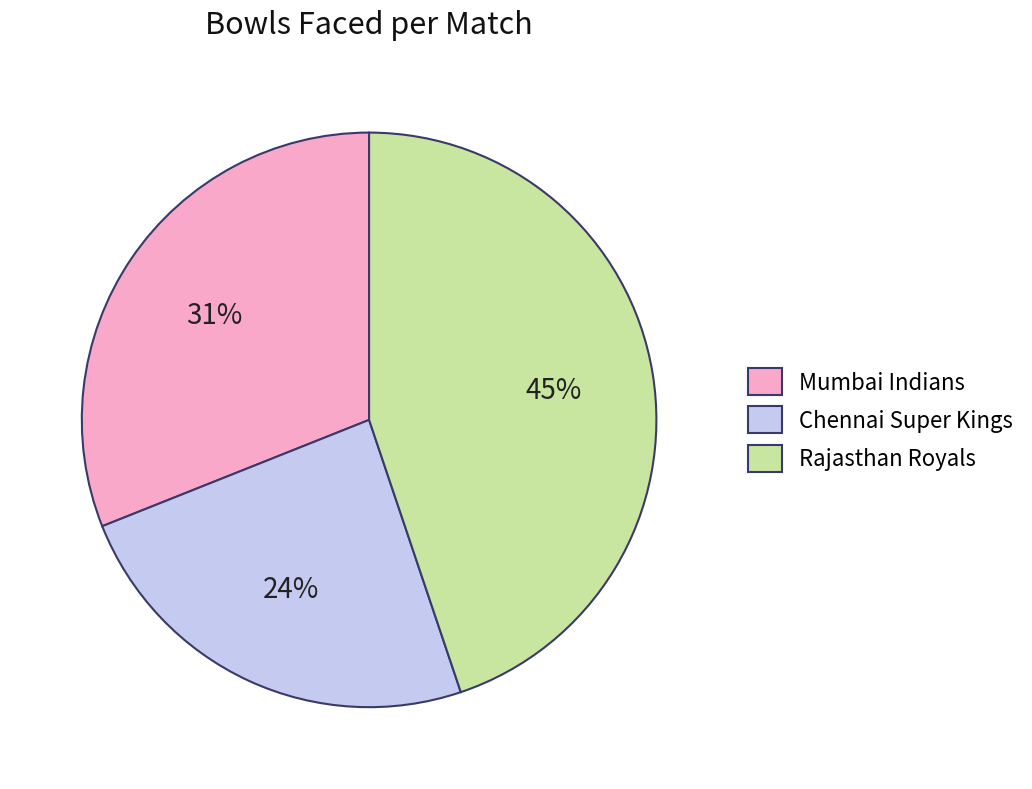

Is the sum of Rajasthan Royals and Chennai Super Kings greater than half?

Yes